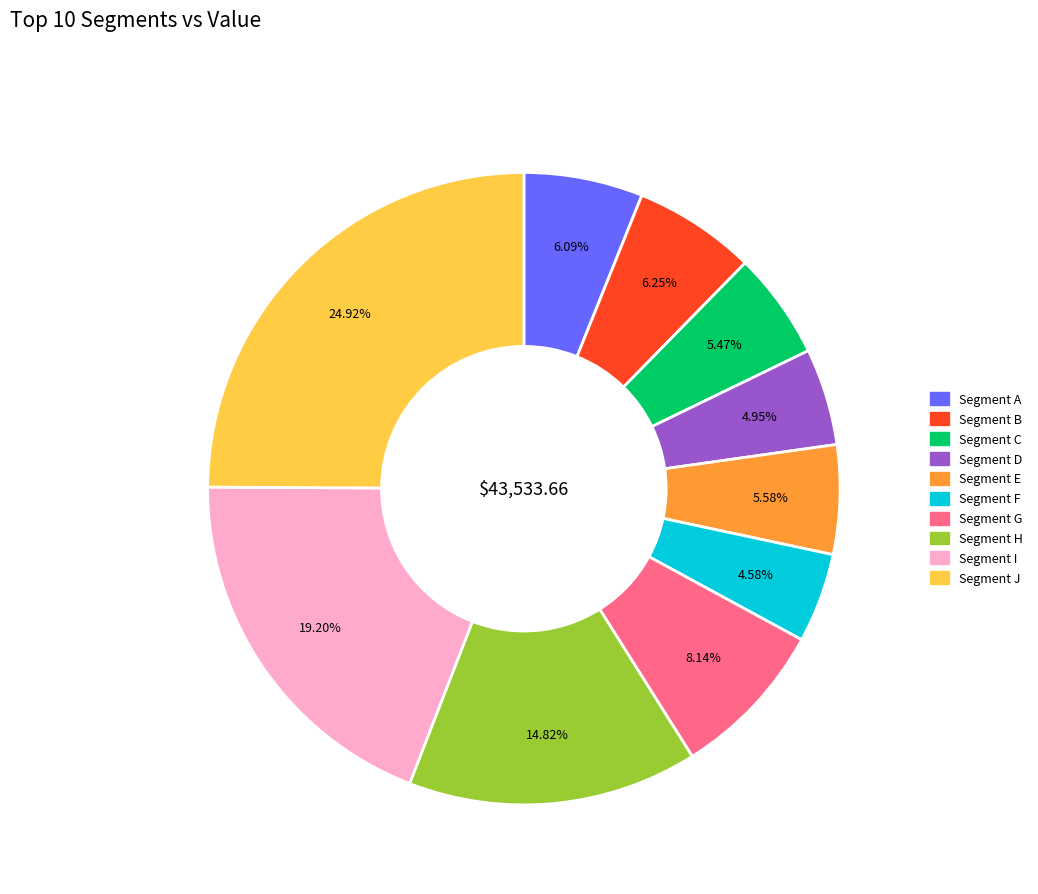

Does any single category account for the majority?

No